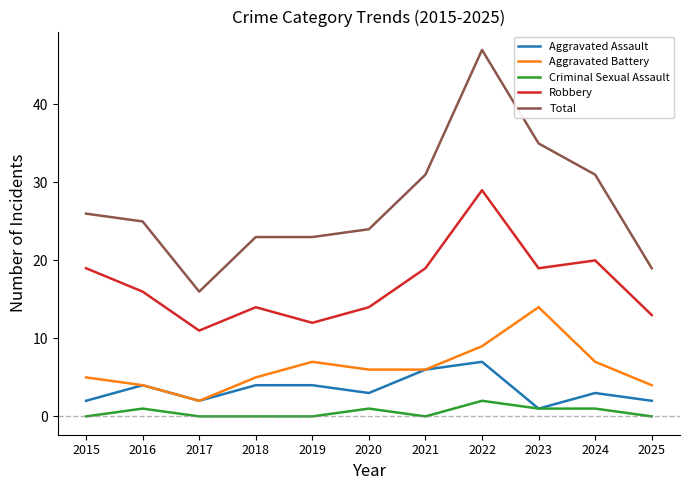

Is the value of Aggravated Assault at 2020 greater than the value of Aggravated Battery at 2017?

Yes